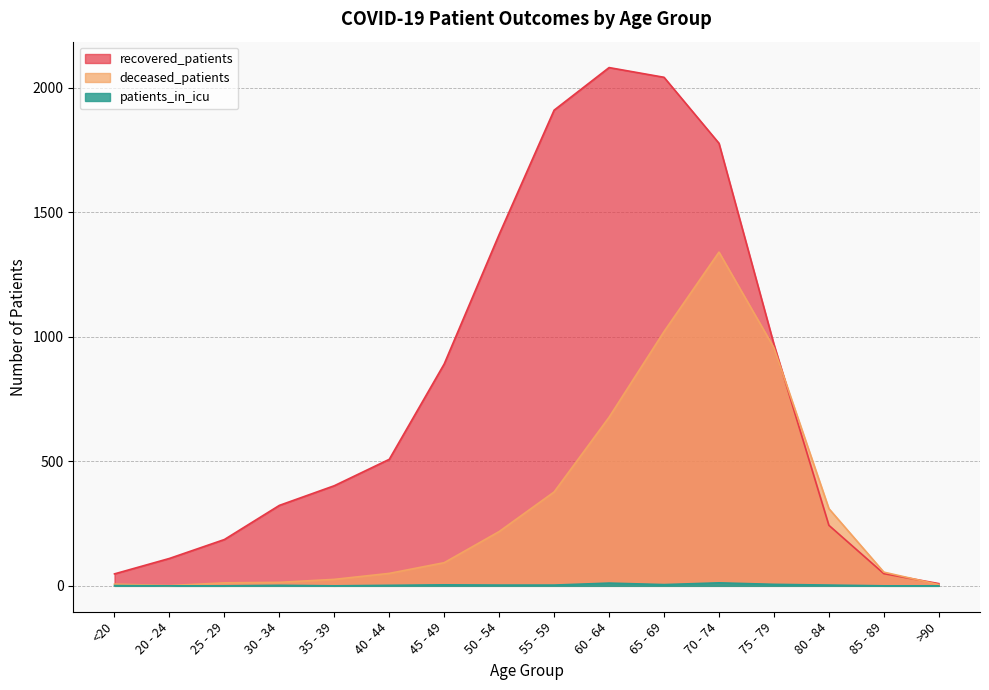

How many interior local valleys does the deceased_patients series have?

1